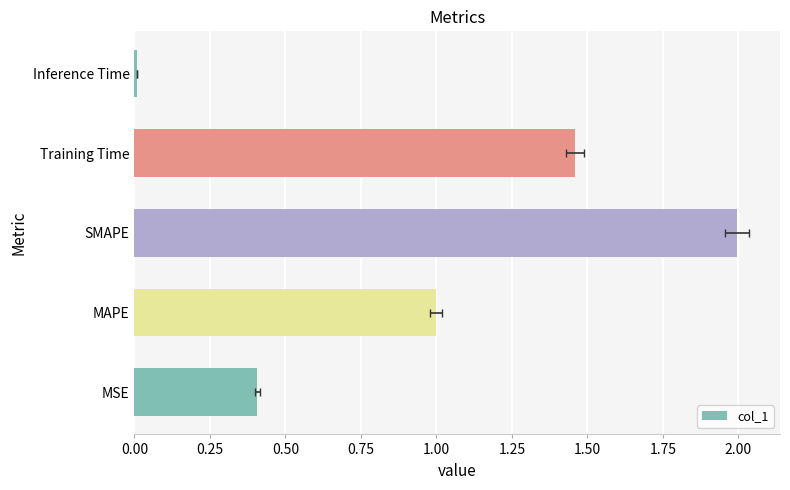

The value at Inference Time is 0.0. True or false?

False